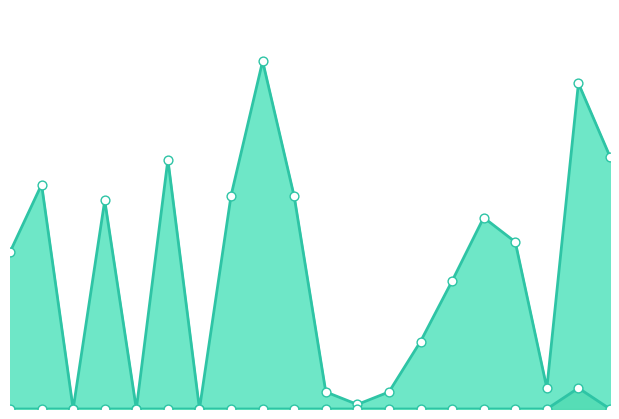

What are all the series names shown in the legend?

timeRELOC, timeSEL